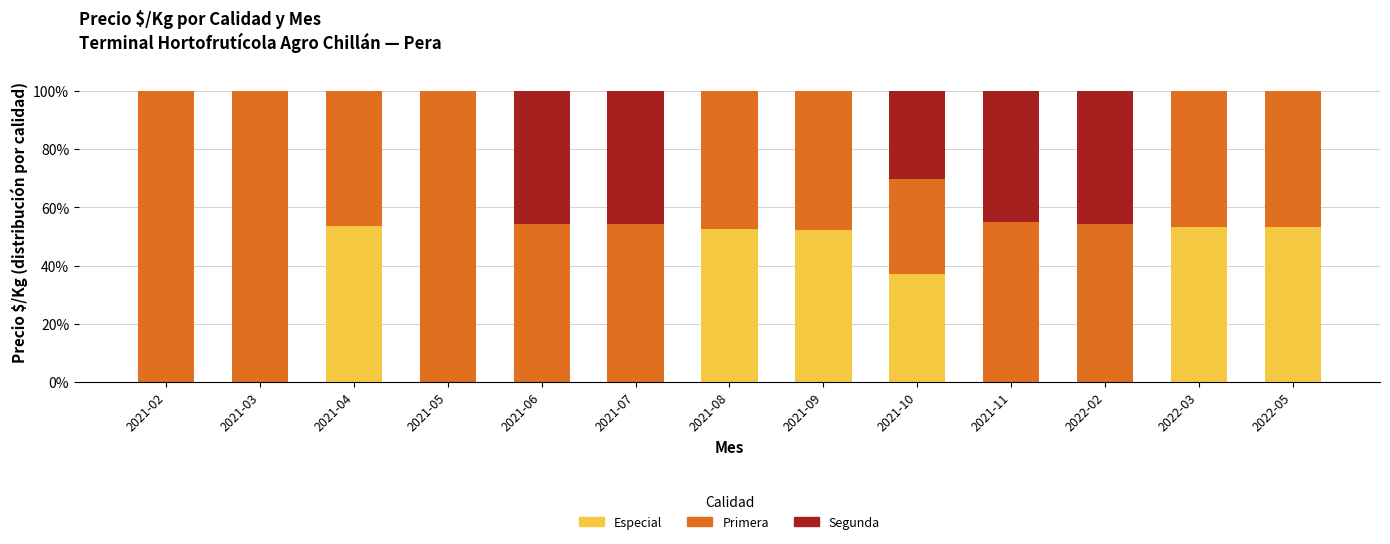

What is the sum of the Especial values at 2022-05 and 2021-05?

53.3